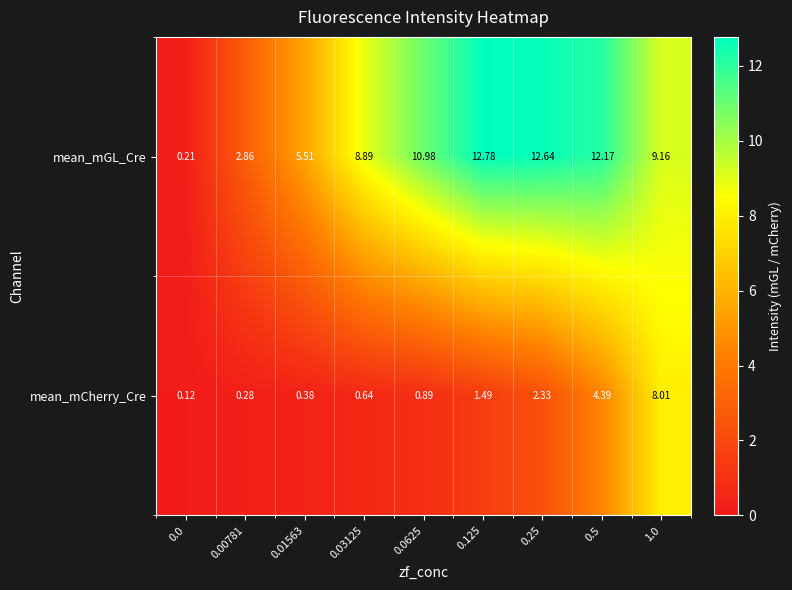

Count the number of data series in this chart.

2